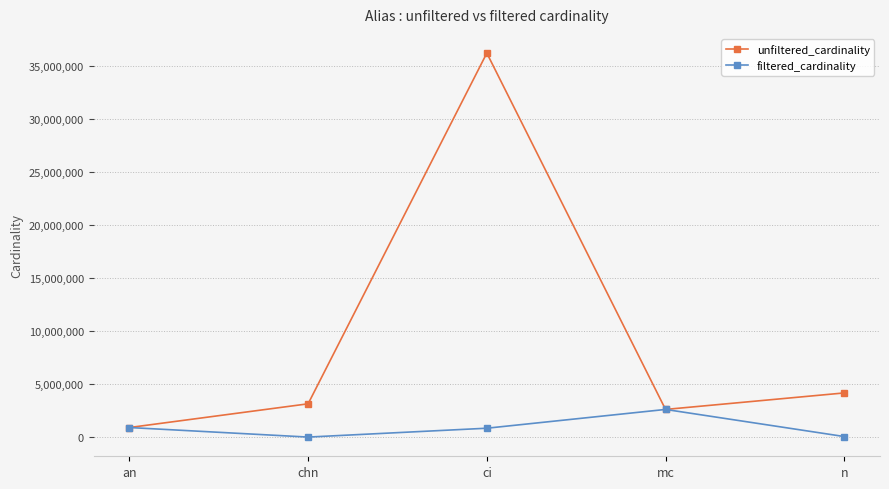

Is this an area chart (filled region under the line)?

No